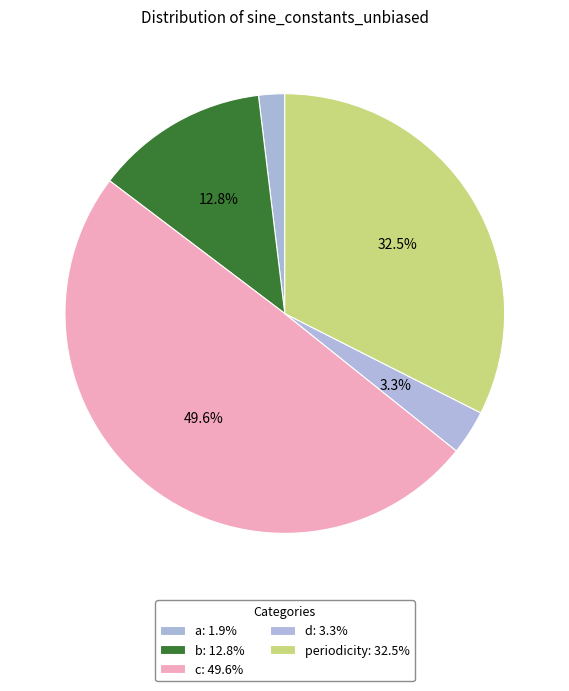

How many segments does this pie chart have?

5